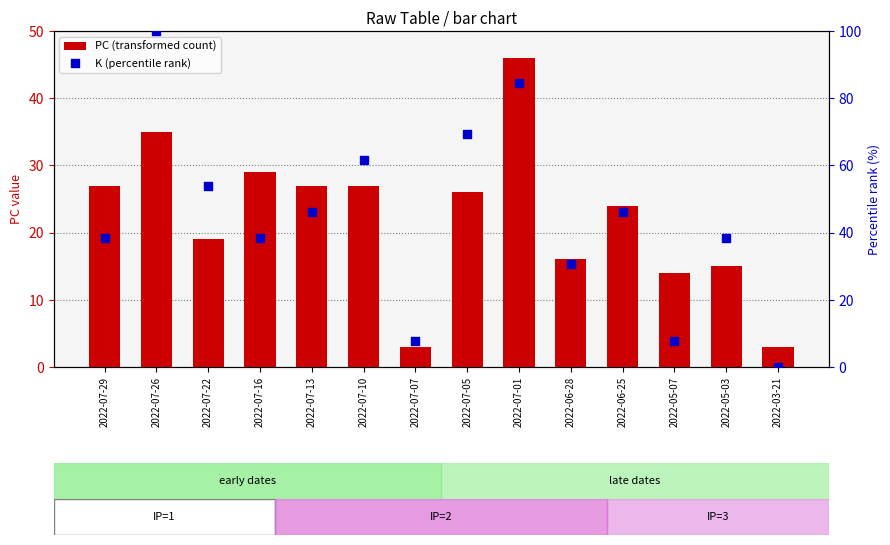

What is the total value across all series at 2022-06-25?

70.2